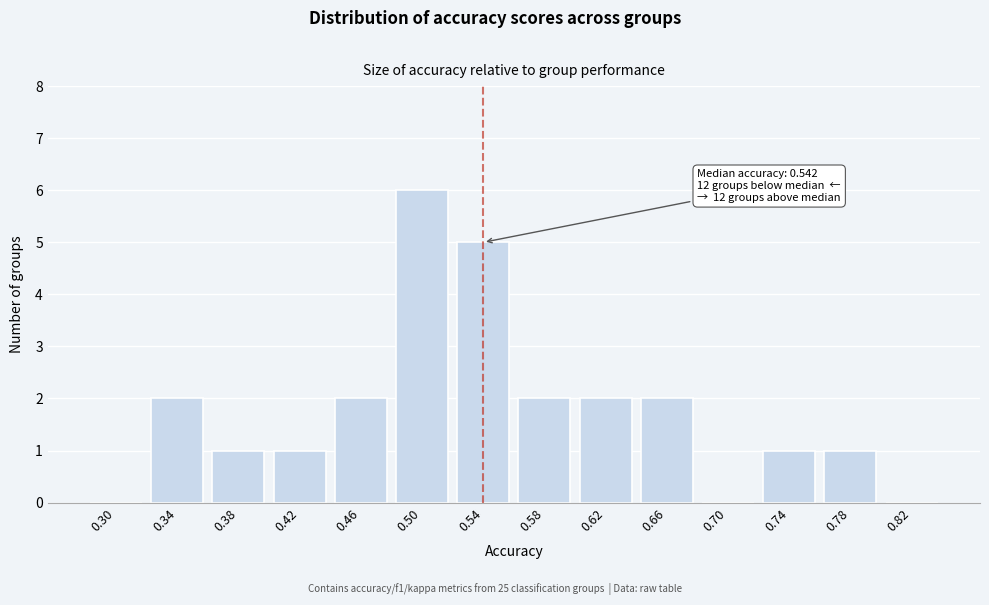

Is it true that the value at 0.34 is 4?

False